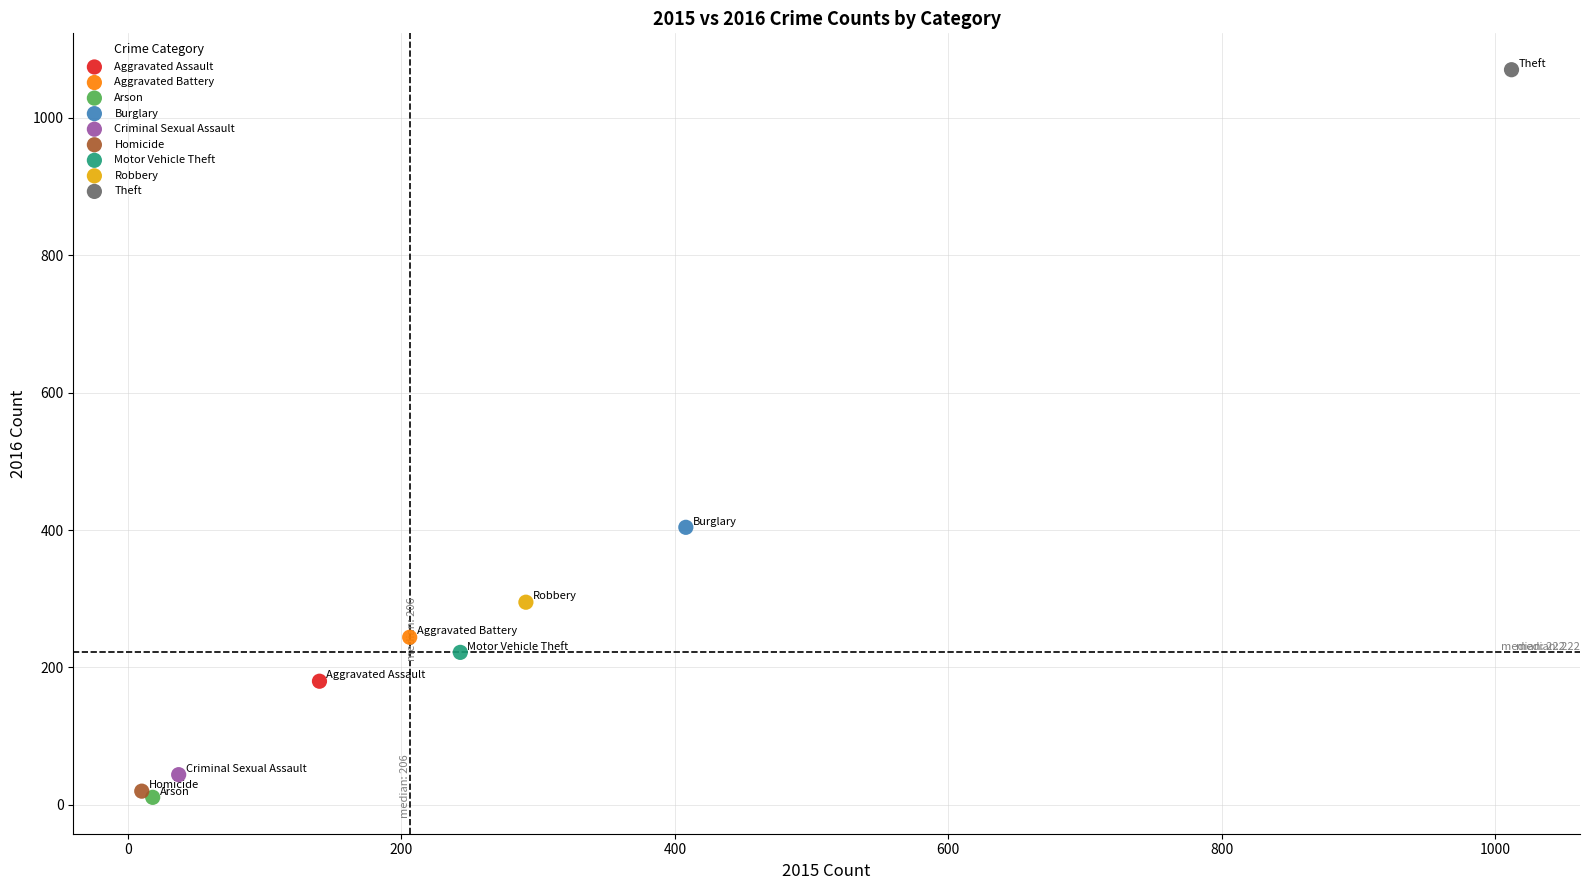

Which series contains the highest Y value?

Theft